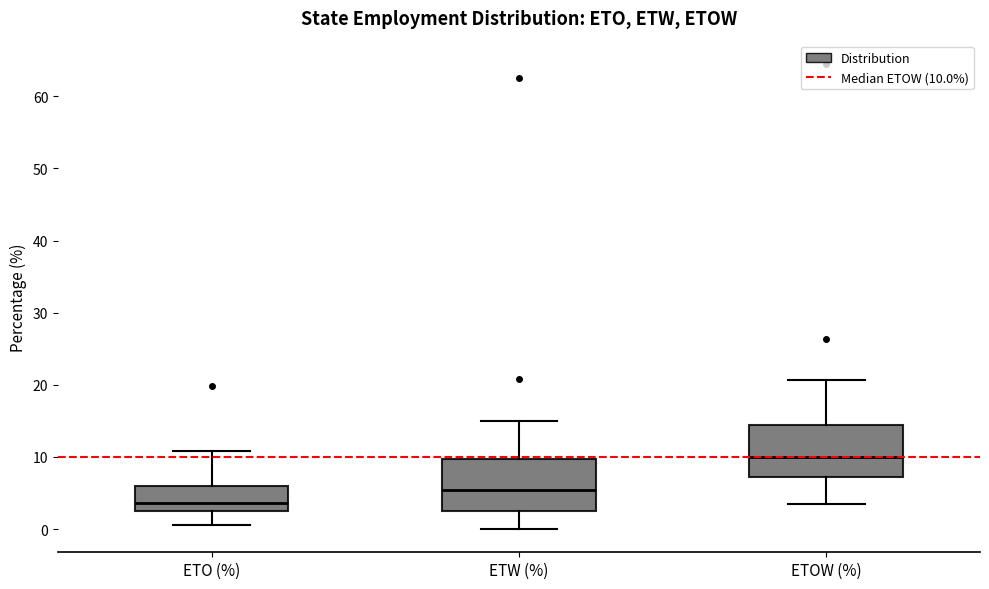

Reading left to right, read every box against the y-axis: the position of its median line, the range the box covers, and the ends of its whiskers. The values are not printed on the chart, so give them approximately, as read against the axis.

ETO (%): median 4, box 2 to 6, whiskers 1 to 11
ETW (%): median 5, box 3 to 10, whiskers 0 to 15
ETOW (%): median 10, box 7 to 14, whiskers 4 to 21